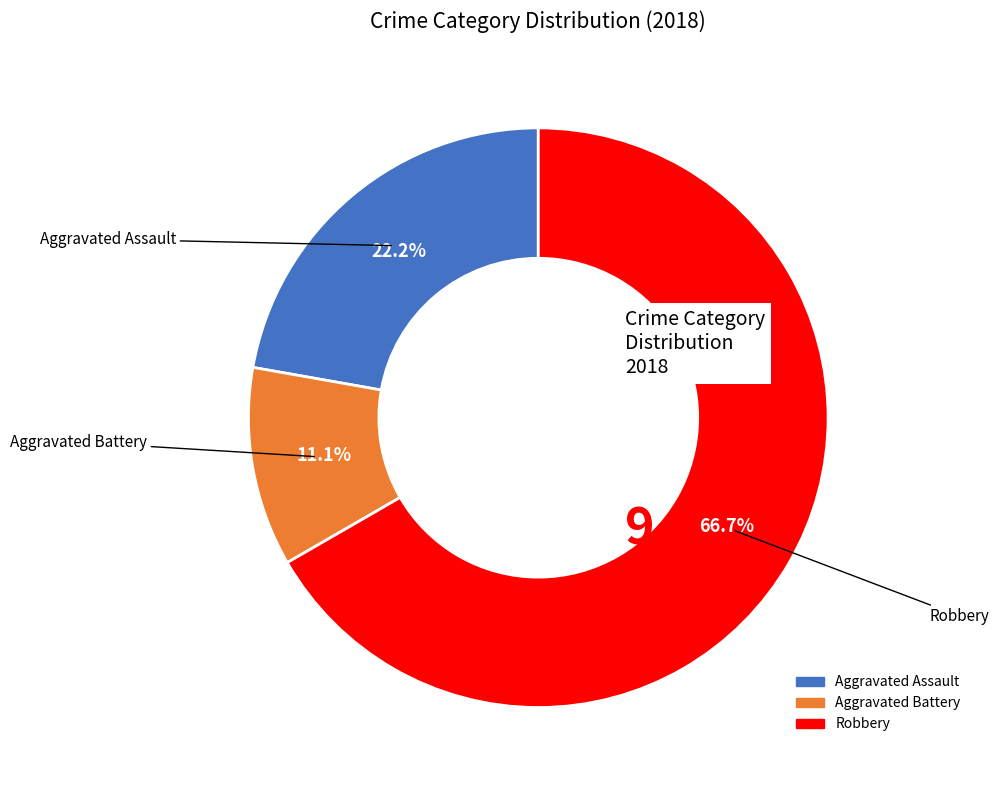

Is there a majority slice in this chart?

Yes